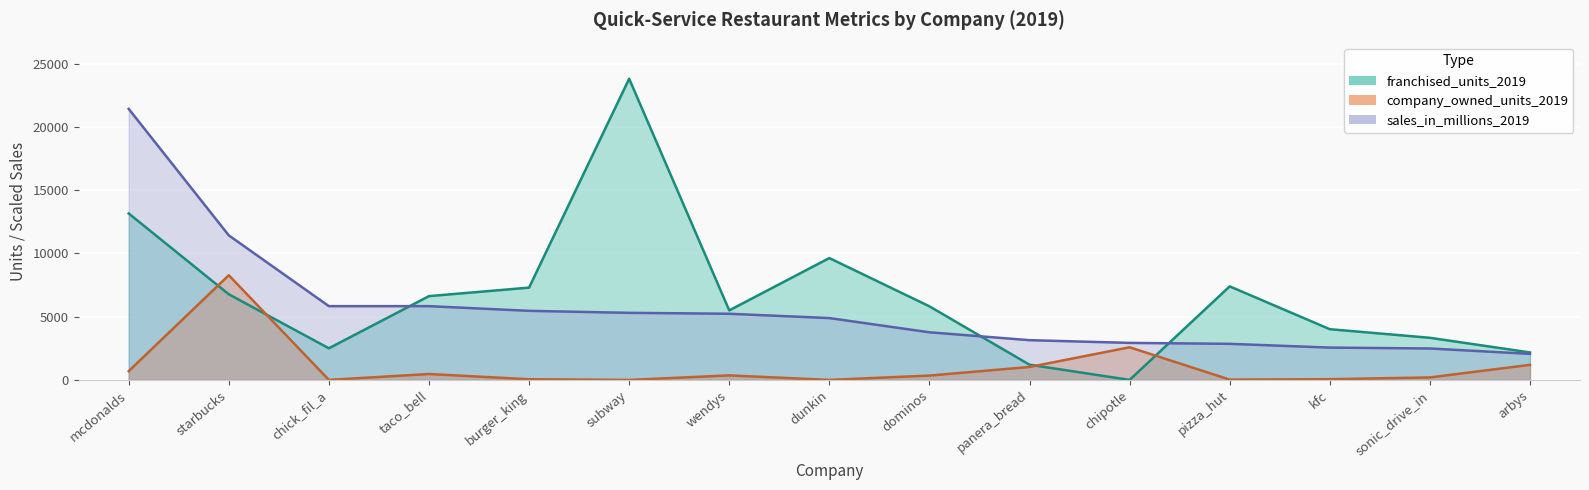

What is the total value across all series at chipotle?

5506.0